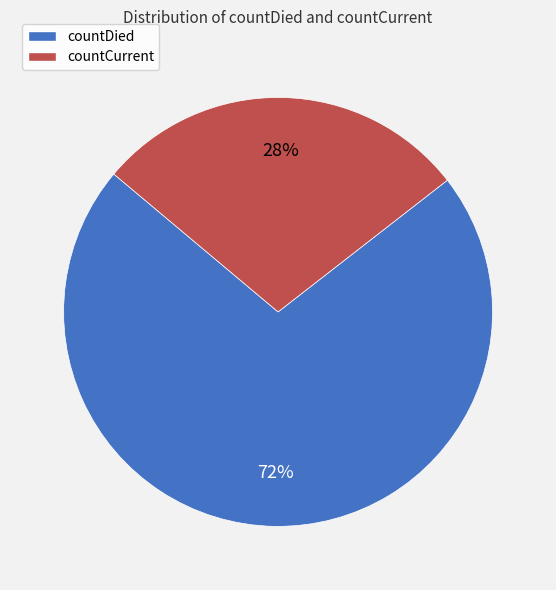

What percentage is the countCurrent slice, to the nearest percent?

28%